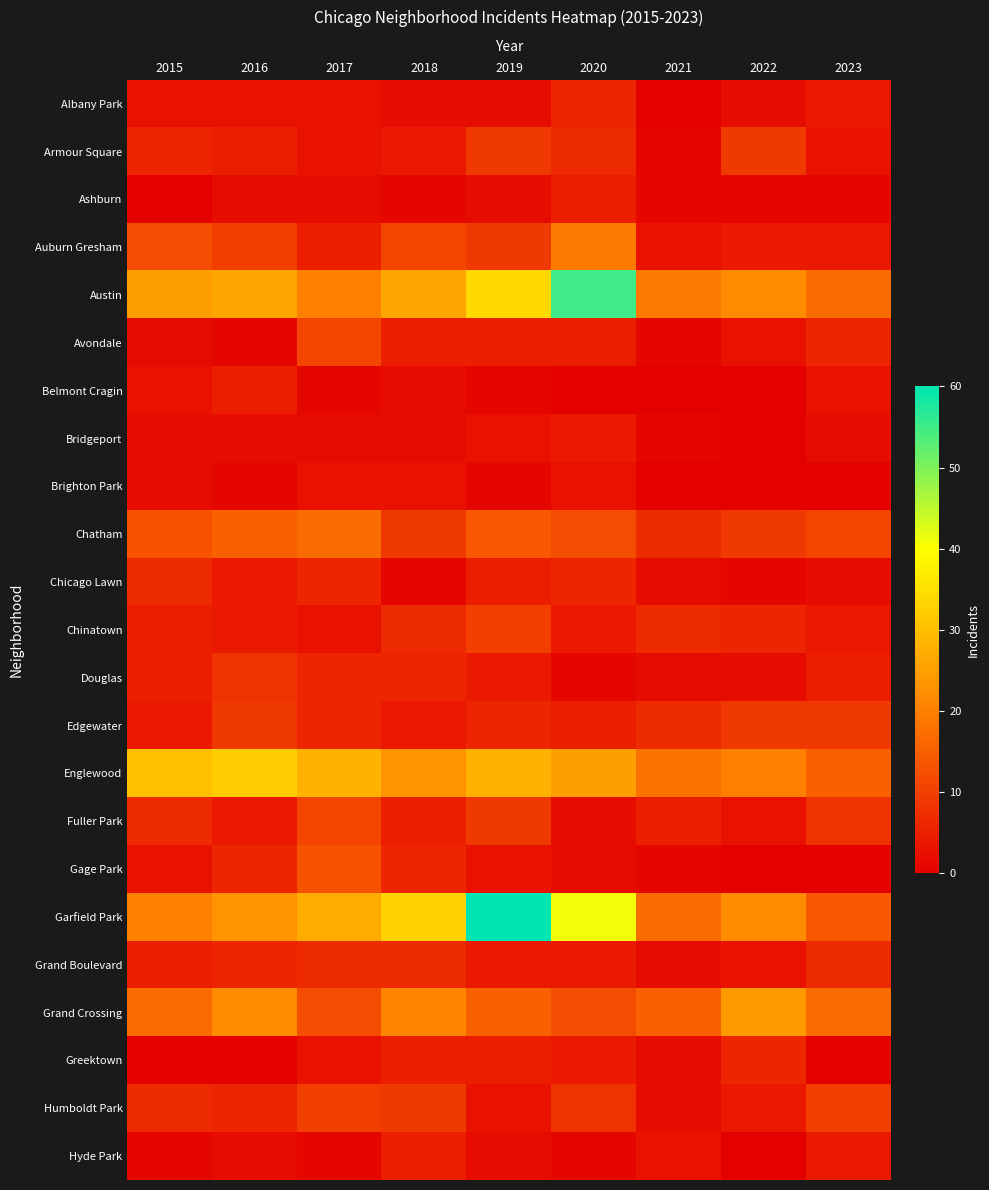

Which label corresponds to the largest value in the chart?

2019